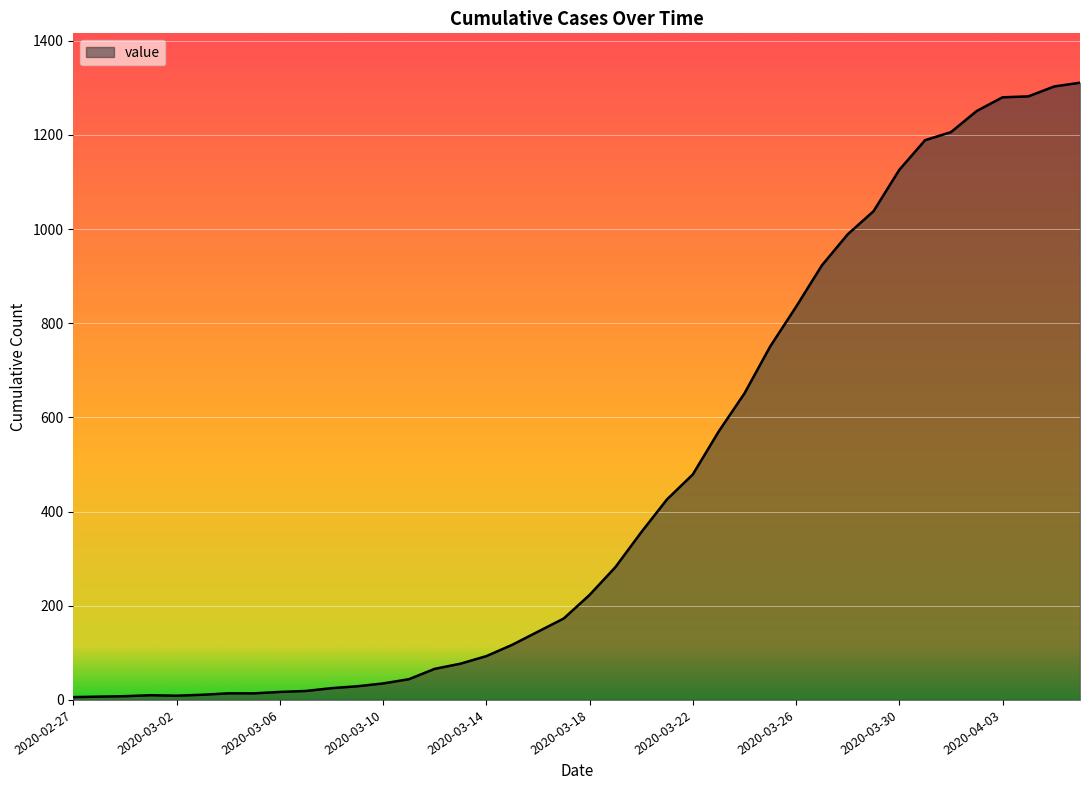

What is the maximum value shown in the chart?

1311